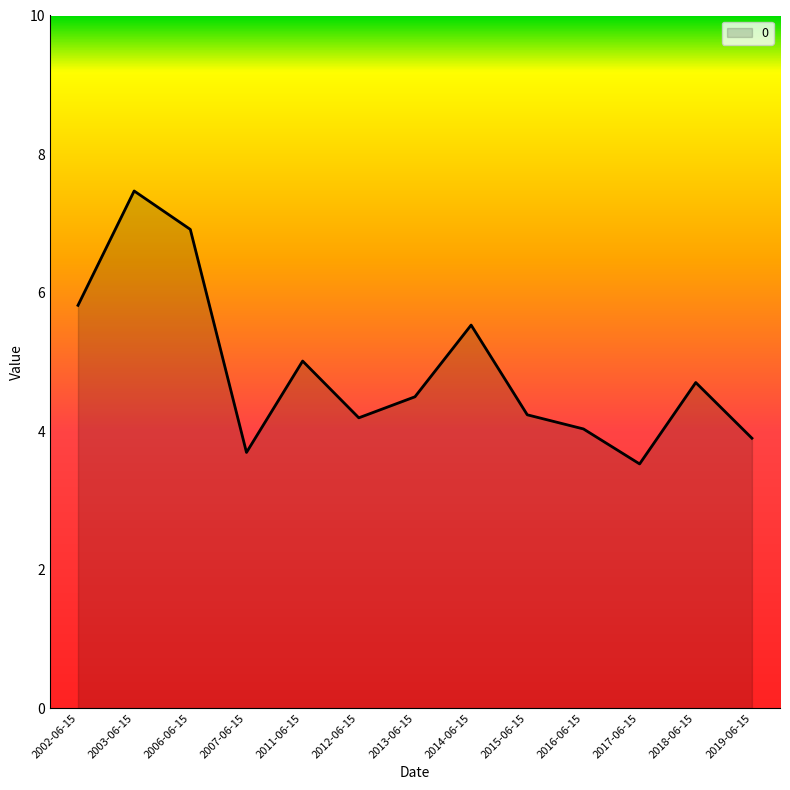

Is it true that the value at 2016-06-15 is 4.0?

True